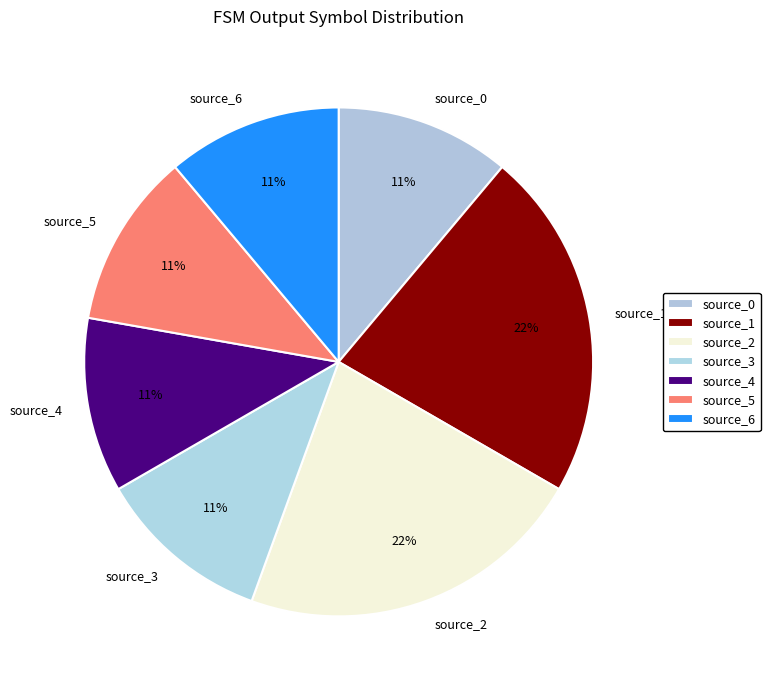

To the nearest percent, what is the average slice percentage?

14%